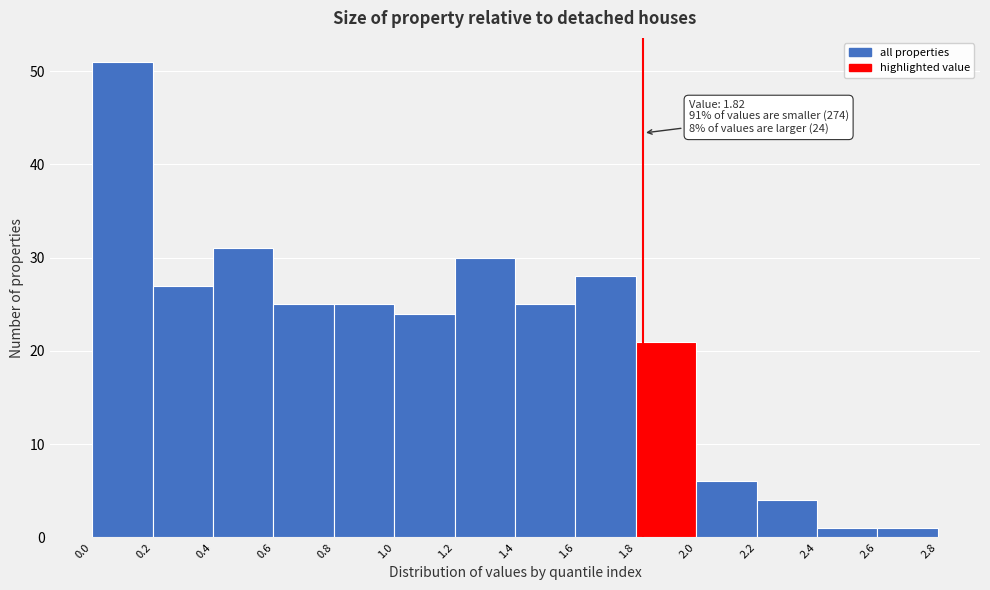

Over which range of the x-axis is the bar tallest?

0.0 to 0.2